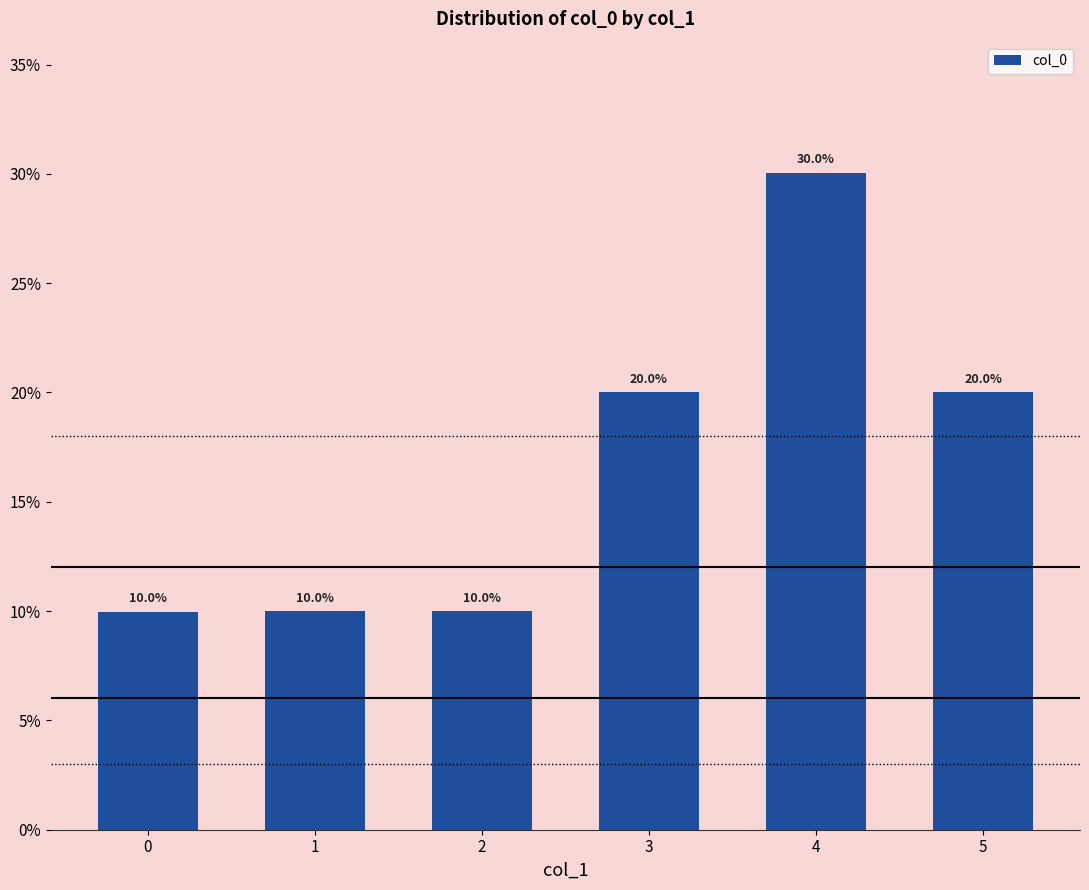

Are the bars horizontal?

No